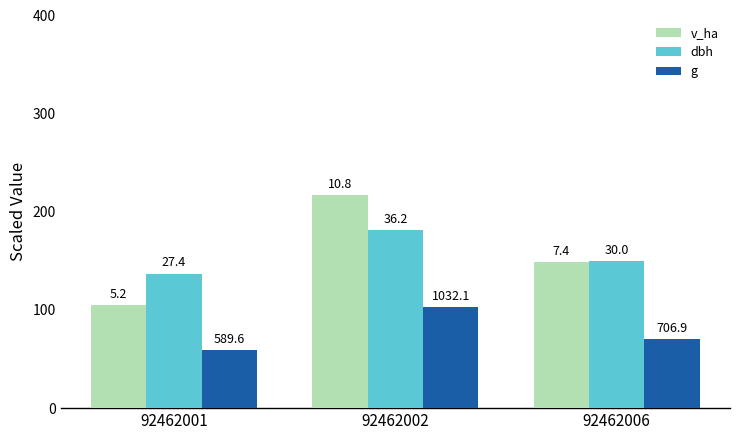

What are all the series names shown in the legend?

v_ha, dbh, g